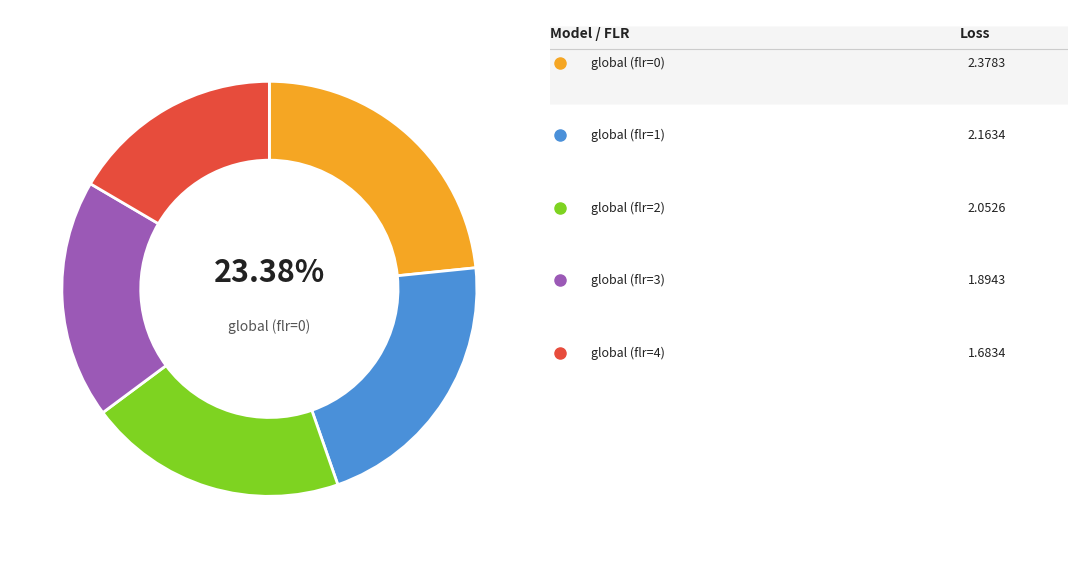

Is there any slice that represents more than half of the pie?

No